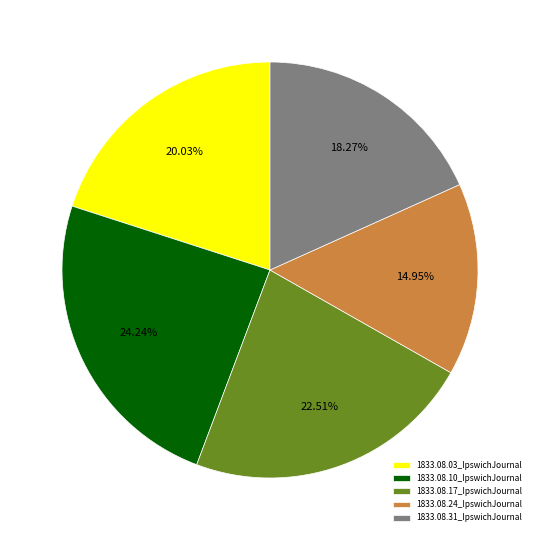

Count the number of slices in the pie.

5